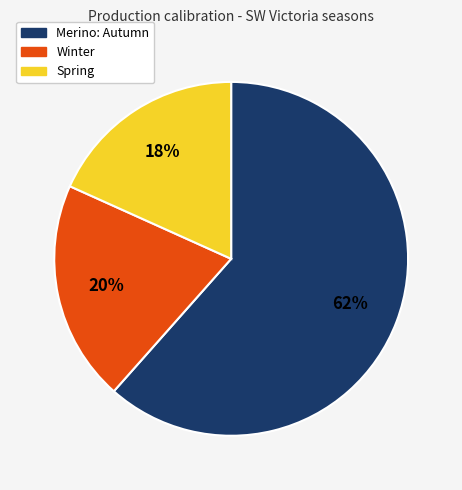

Combined, do Spring and Winter account for over 50%?

No